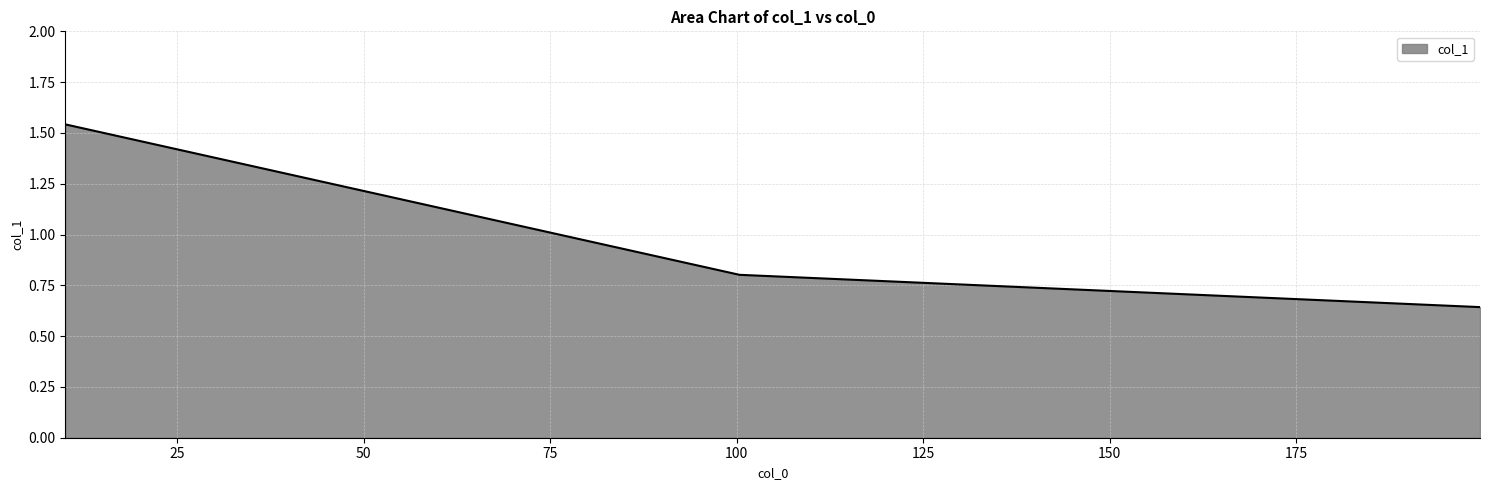

What is the sum of all values?

3.0